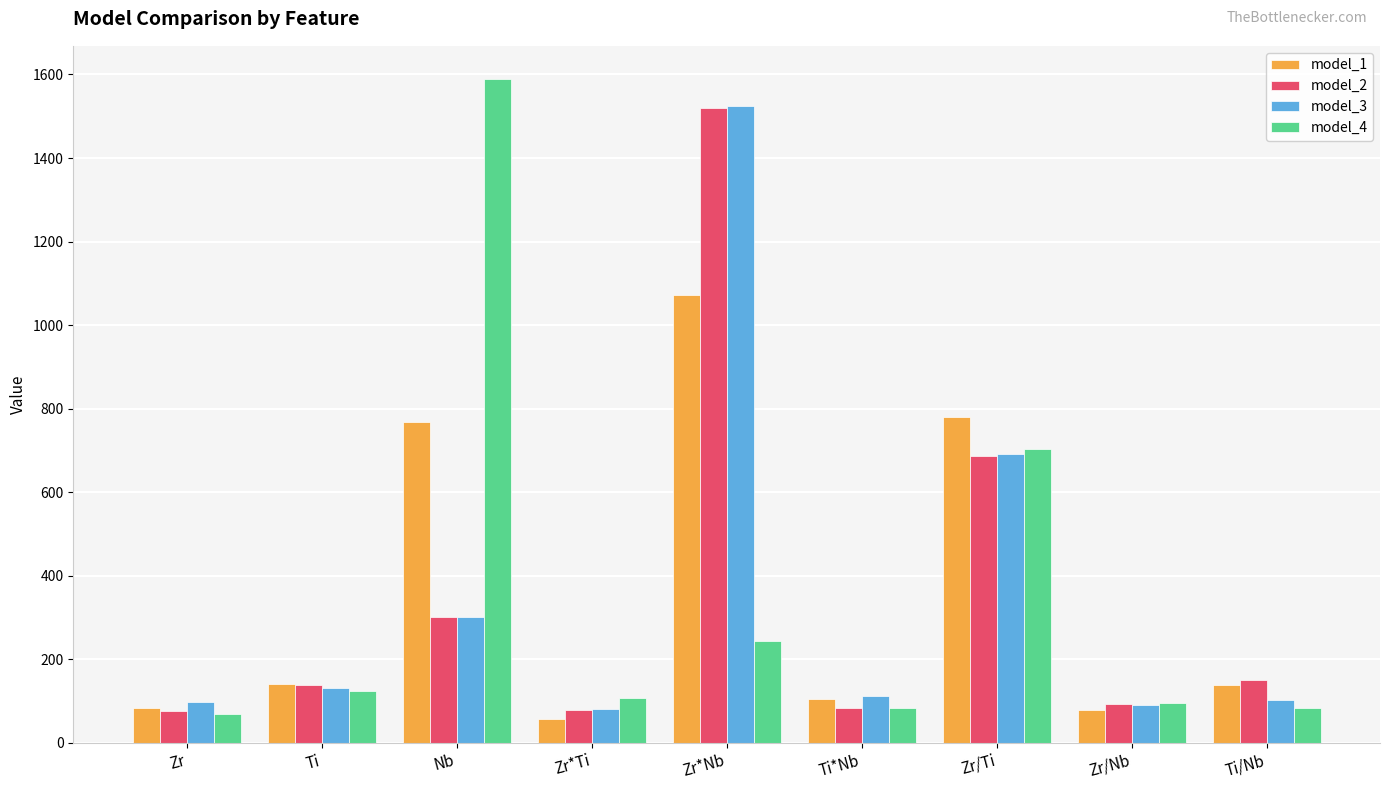

How many distinct data groups are displayed?

4